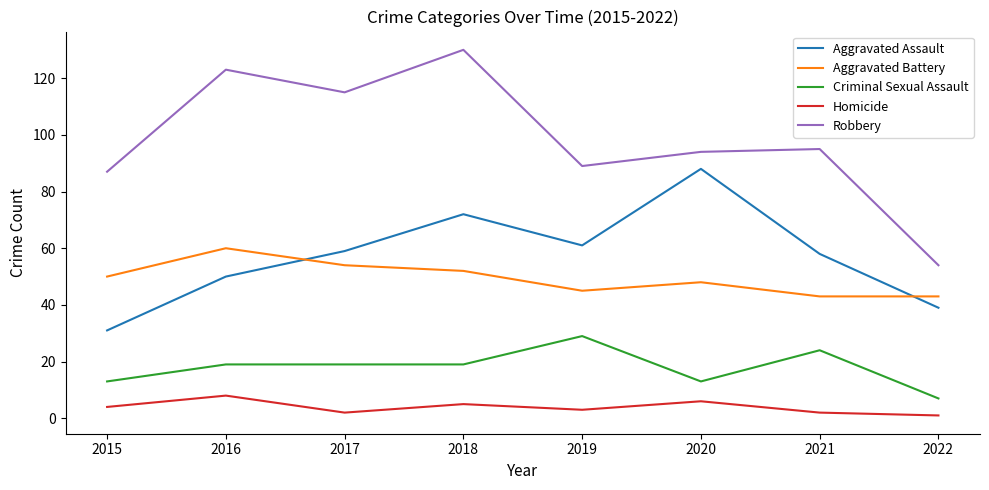

Count the Homicide values in the range 2 to 6.

6